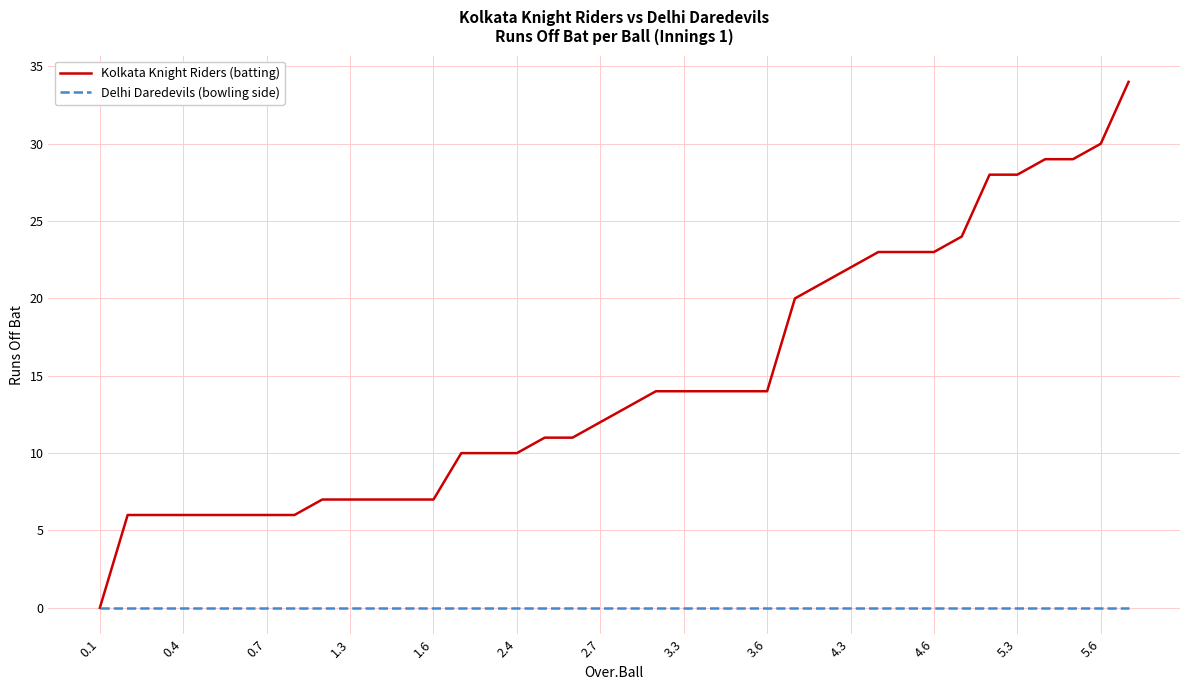

List the series in order of their overall mean, lowest first.

Delhi Daredevils (bowling side), Kolkata Knight Riders (batting)